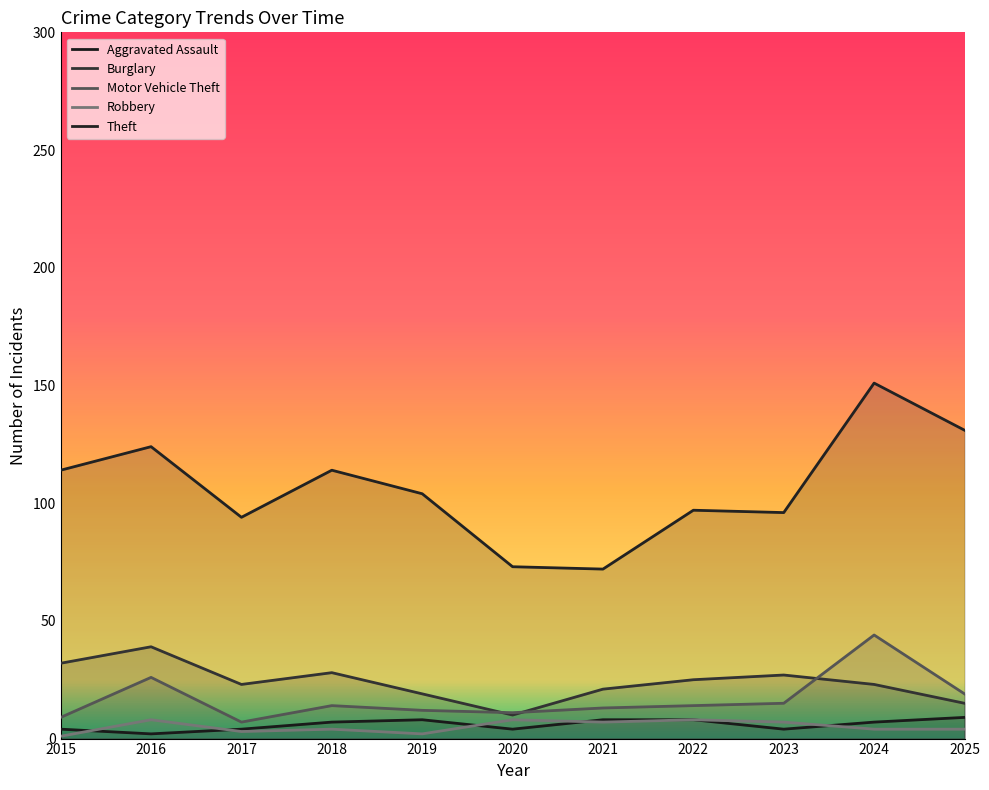

Rank the series at 2019 from highest to lowest value.

Theft, Burglary, Motor Vehicle Theft, Aggravated Assault, Robbery